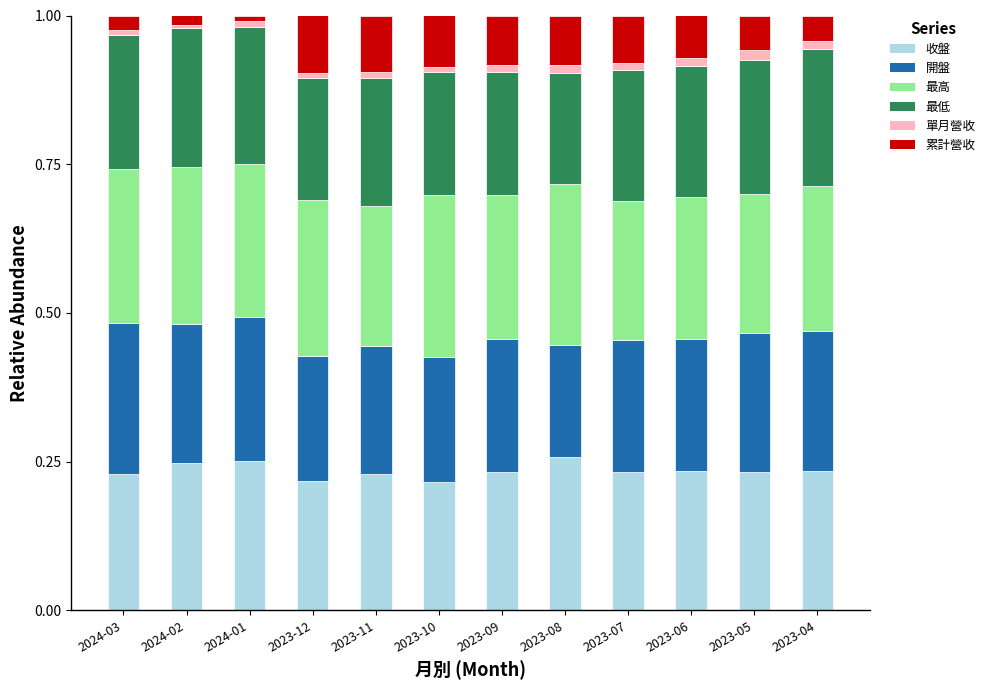

The 收盤 series shows 0.2 at 2023-05. True or false?

True